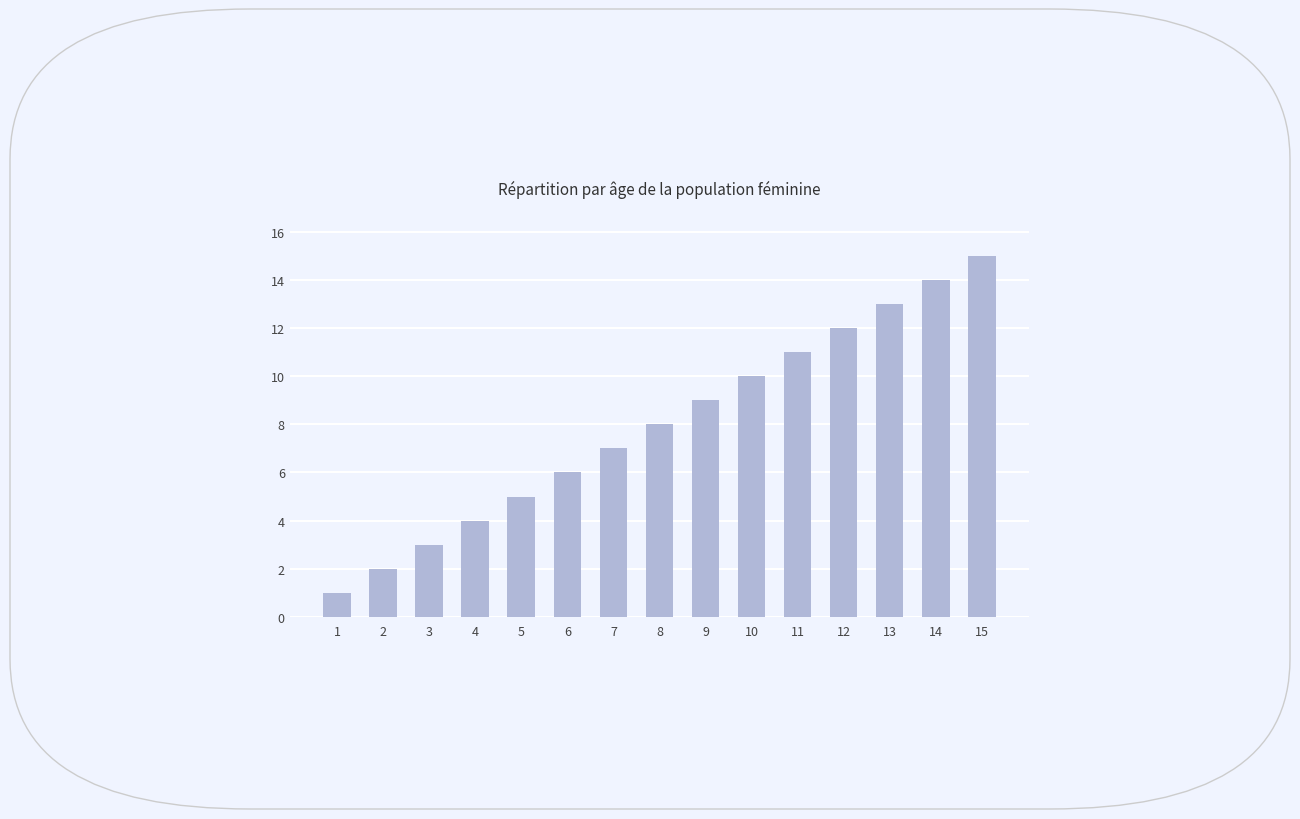

What is the sum of the values at 15 and 10?

25